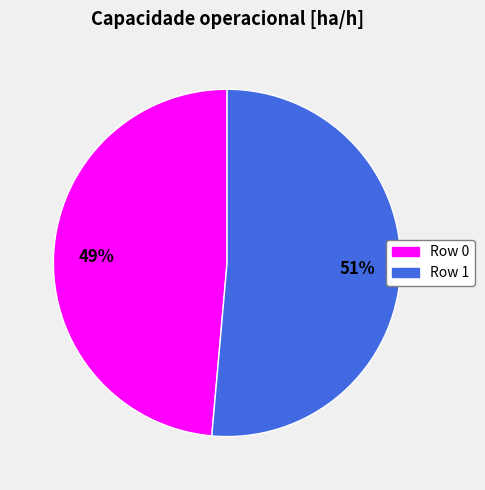

To the nearest percent, what is the combined percentage of Row 0 and Row 1?

100%